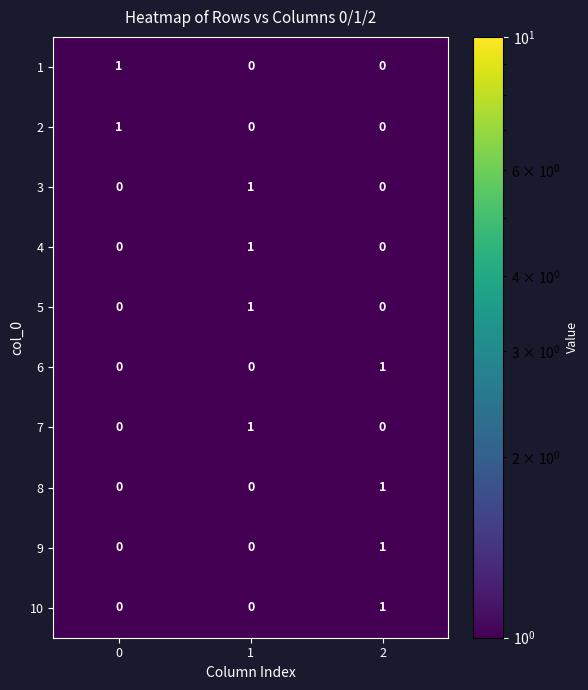

The 9 series shows 1 at 2. True or false?

True